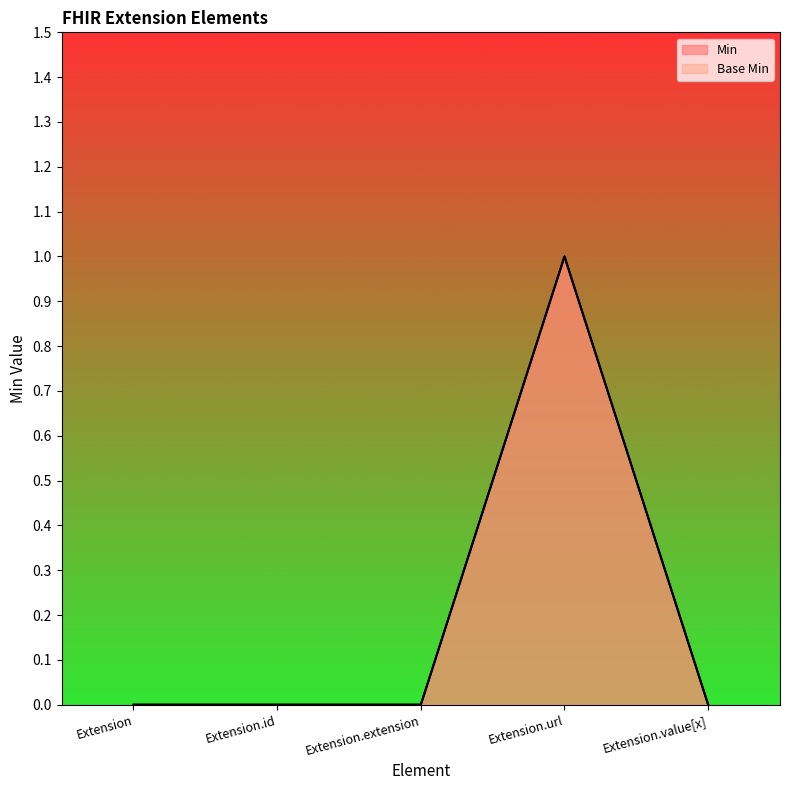

At which category is the sum across all series the highest?

Extension.url